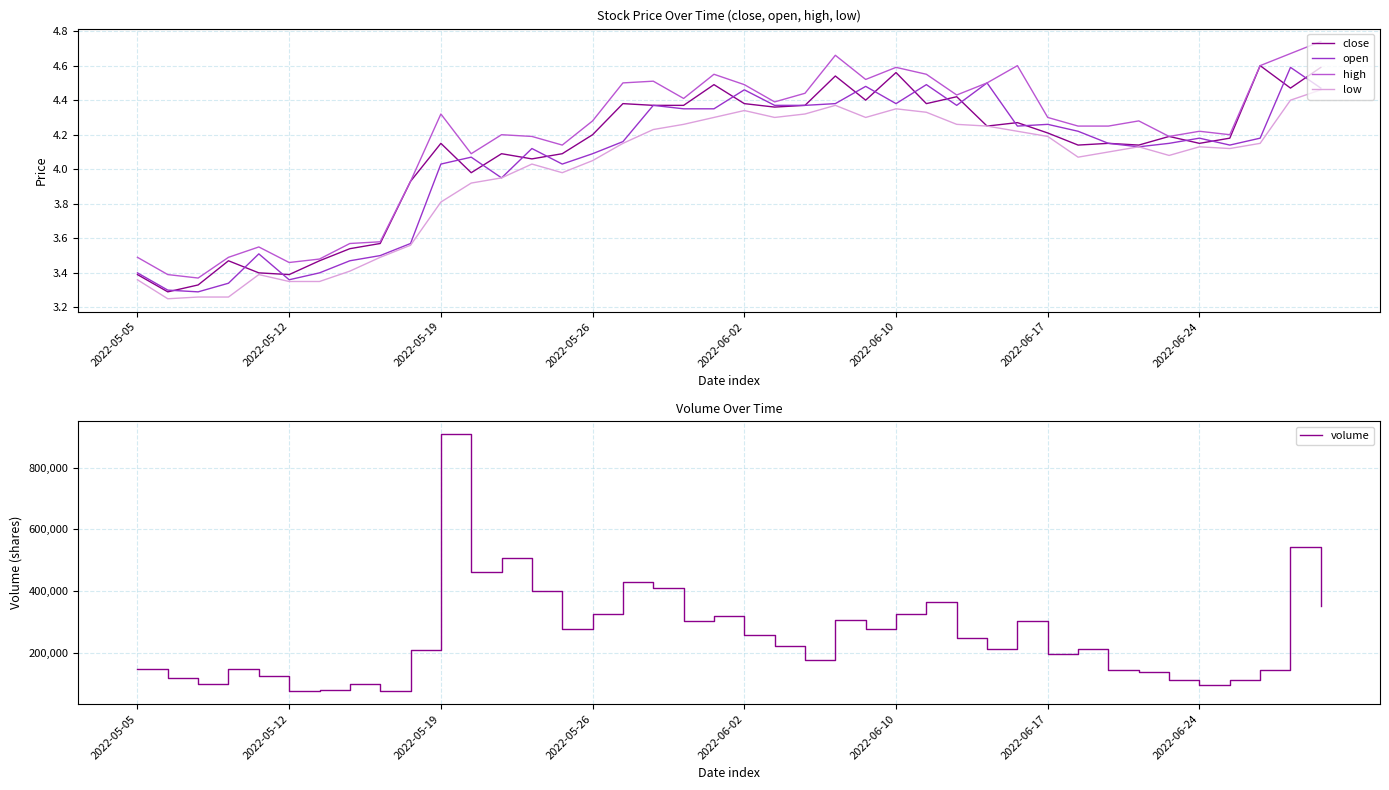

In volume, how many points are higher than both neighbors (excluding endpoints)?

11